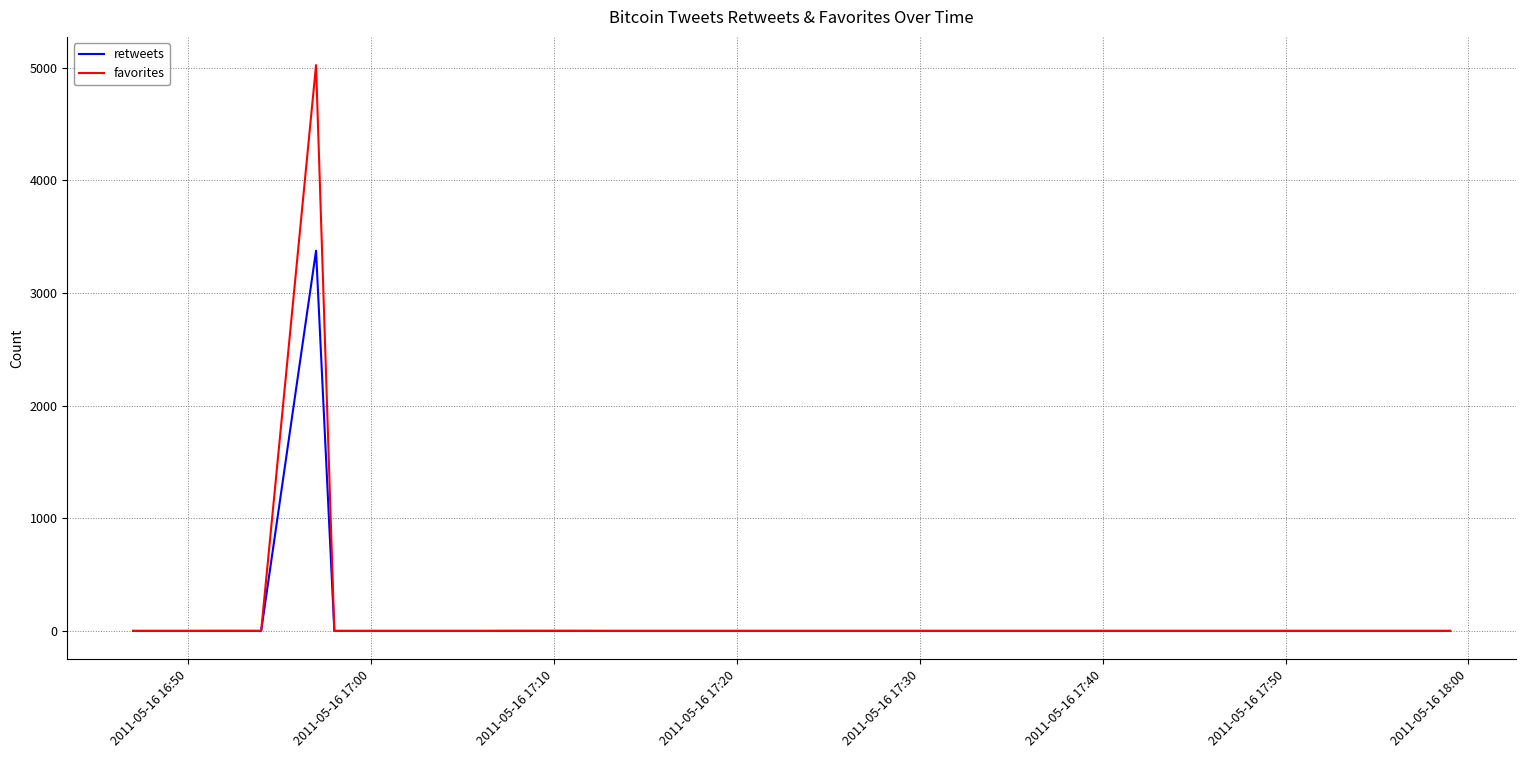

List the series in order of their peak value, lowest first.

retweets, favorites